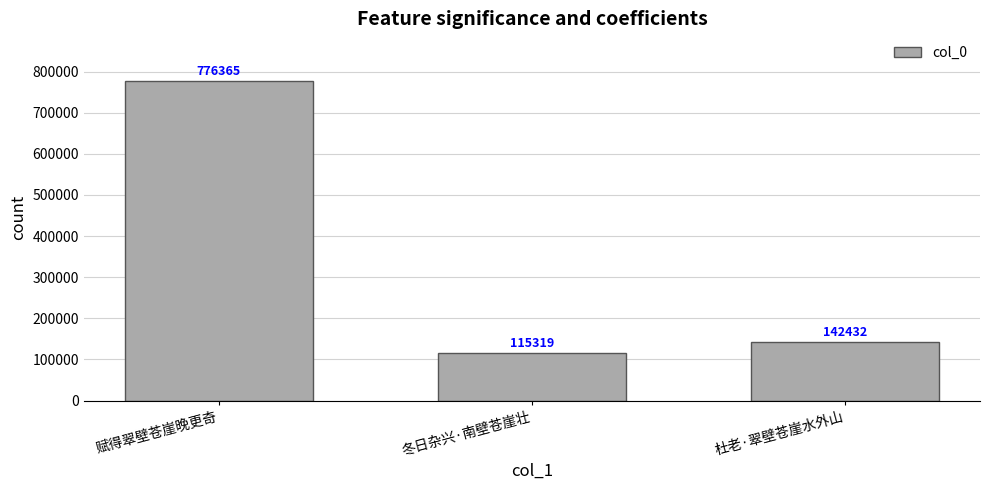

What is the minimum value shown in the chart?

115319